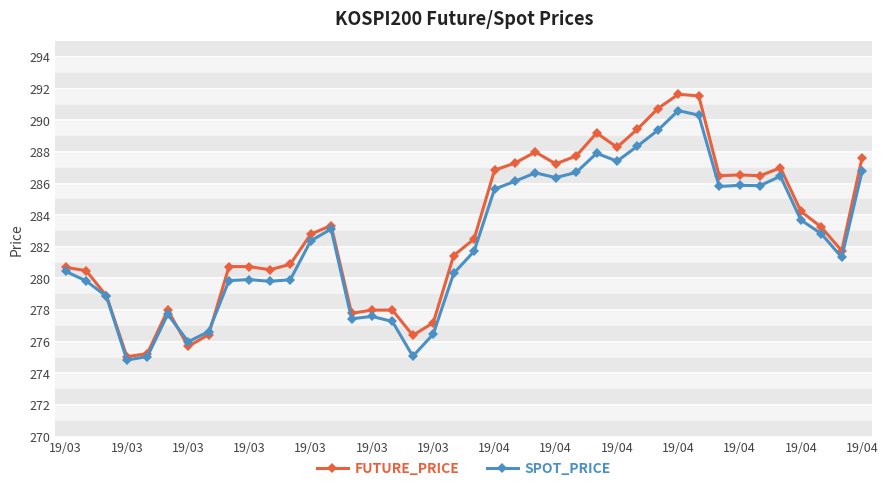

True or false: FUTURE_PRICE has more than 0 interior local peaks.

True